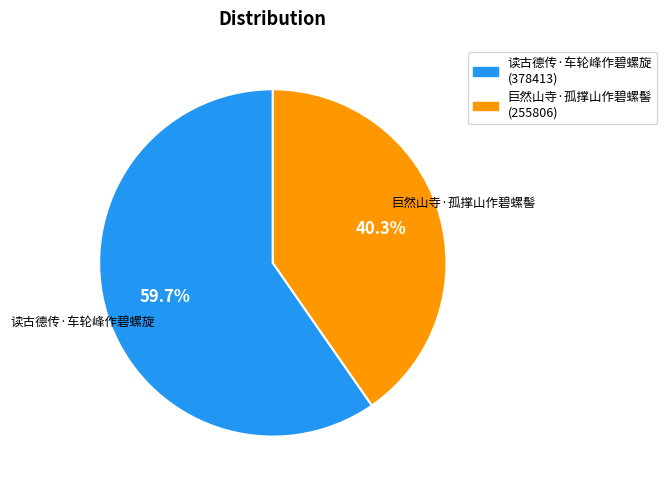

To the nearest percent, what percentage of the pie is 巨然山寺·孤撑山作碧螺髻?

40%